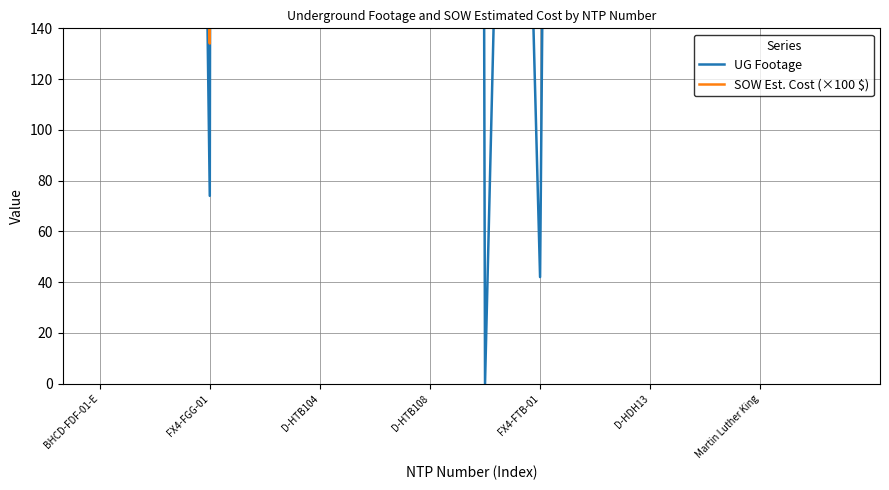

List the series in order of their overall mean, highest first.

SOW Est. Cost (×100 $), UG Footage